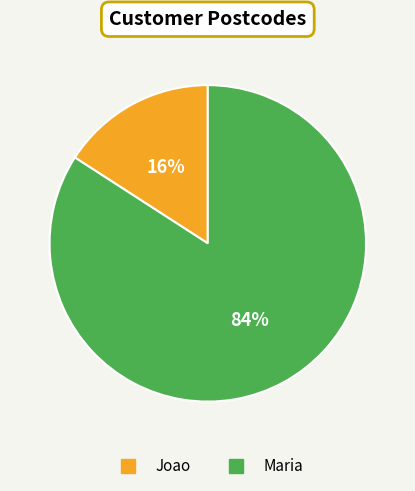

Is Joao the majority of the pie?

No